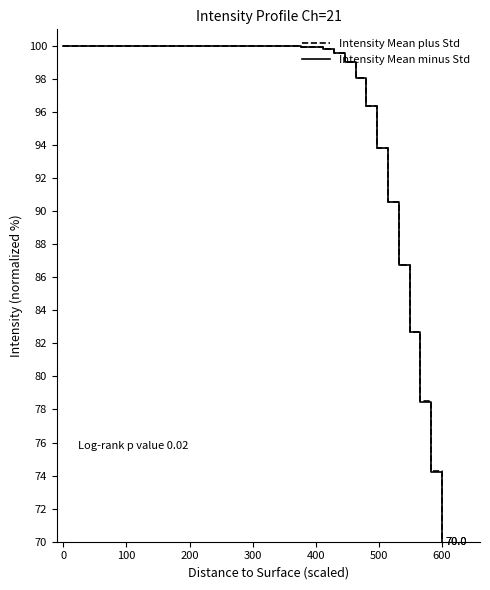

What is the greatest value displayed?

100.0